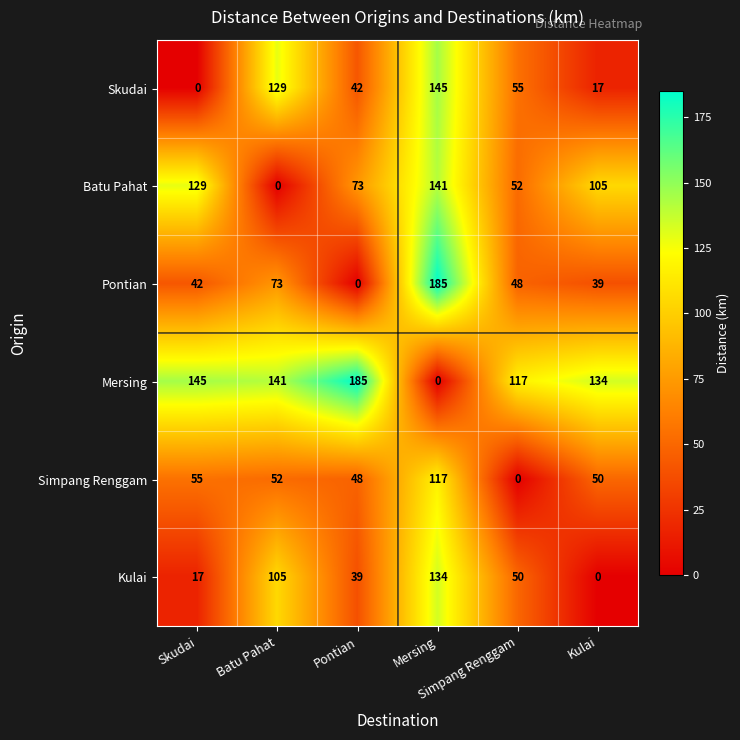

At how many categories does at least one series exceed 94?

6